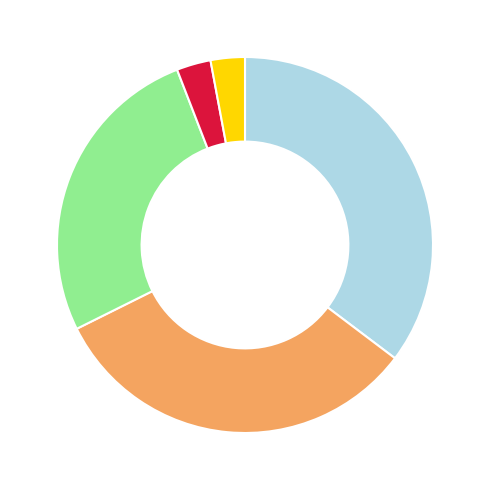

Is there a majority slice in this chart?

No